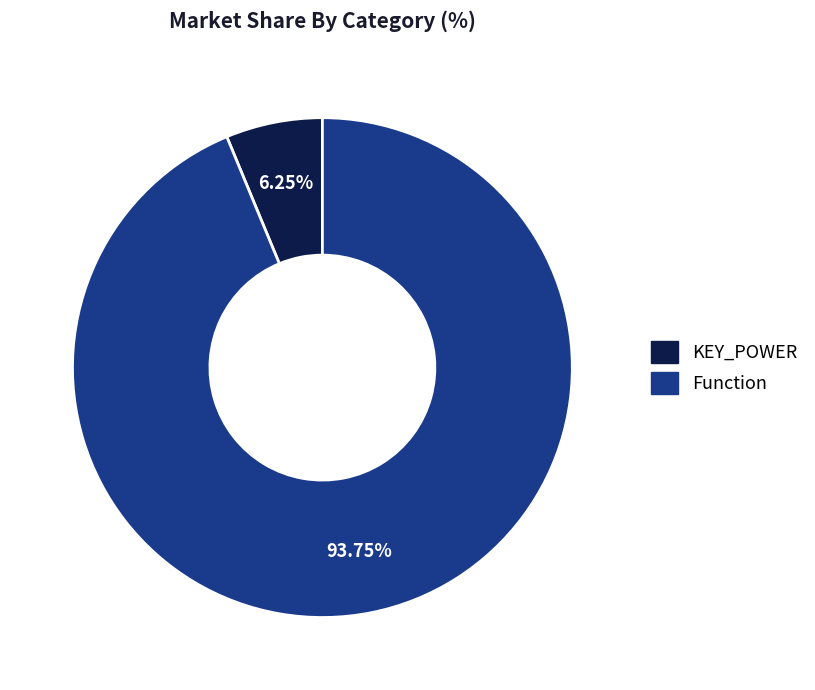

Count the number of slices in the pie.

2